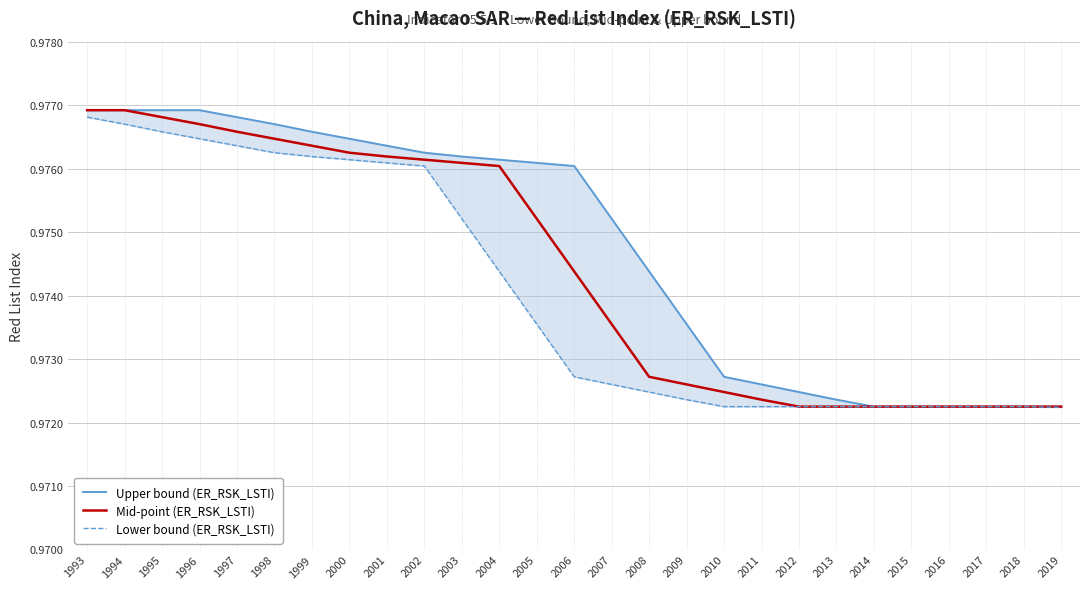

What is the sum of the Mid-point (ER_RSK_LSTI) values at 2000 and 1997?

2.0